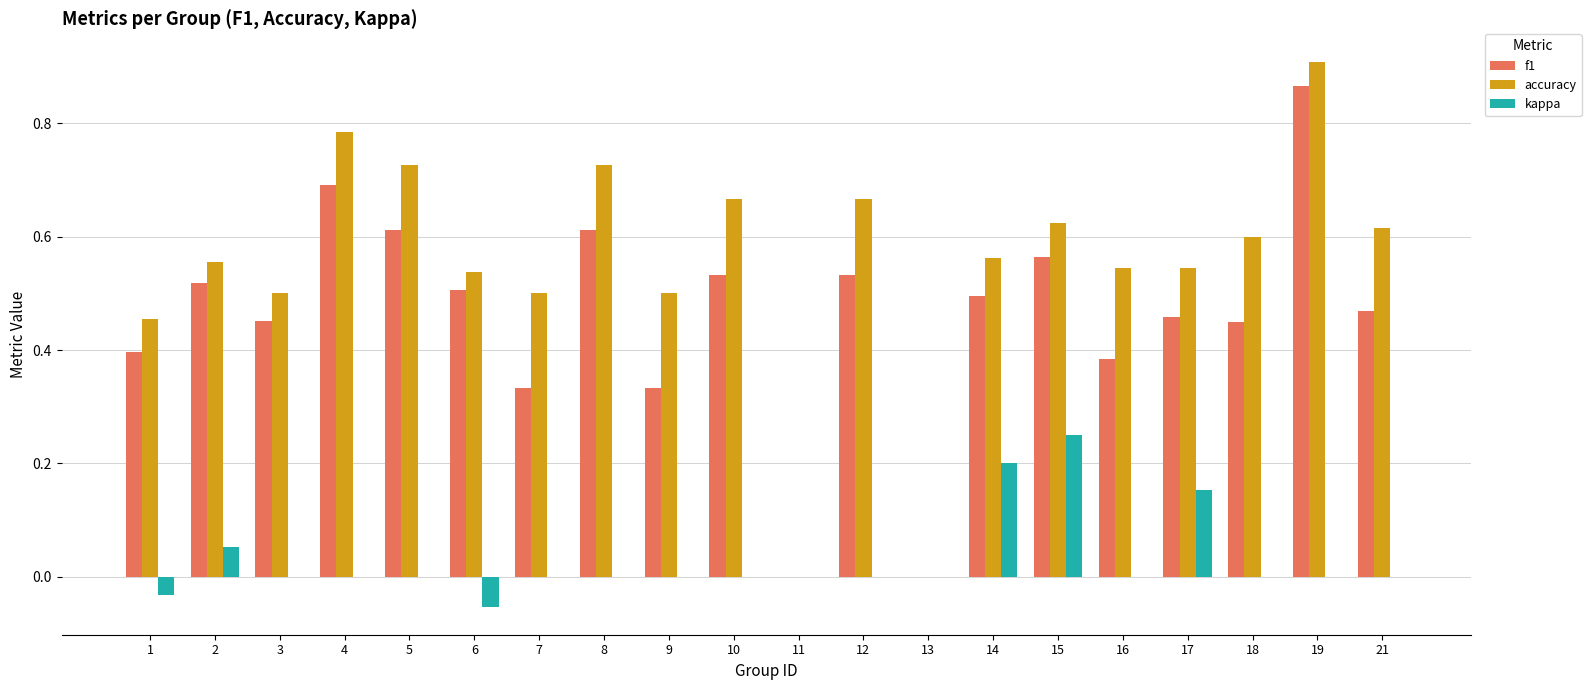

At which label does f1 reach its peak?

19